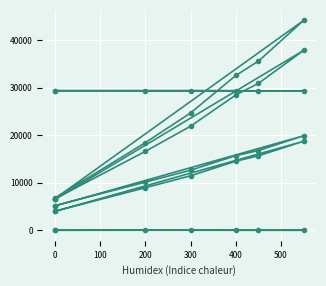

How many data points in Reading 5 X are above 12635?

3